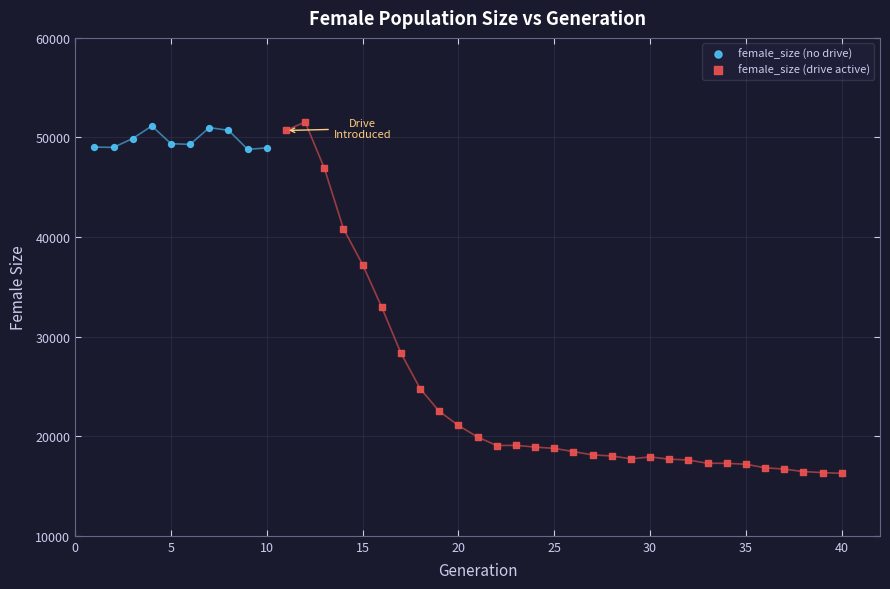

Which series has the largest Y range (max minus min)?

female_size (drive active)